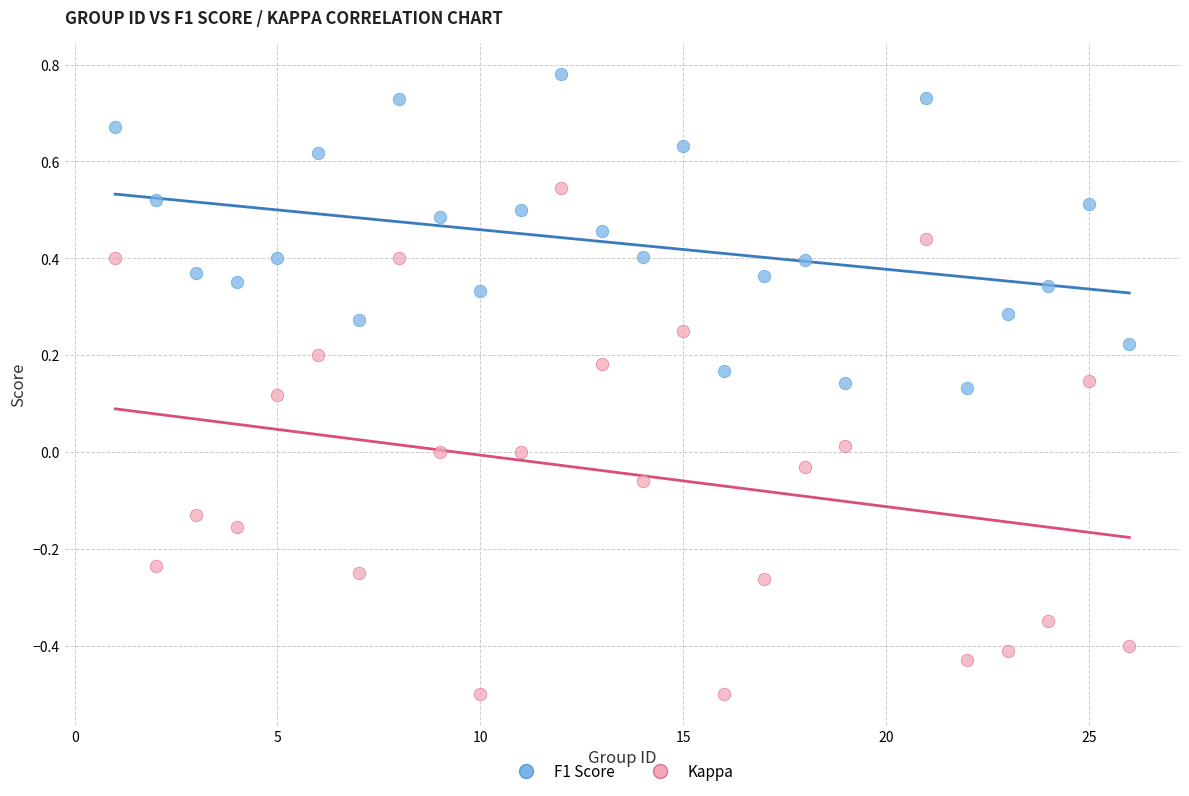

Which series reaches the minimum Y coordinate?

Kappa